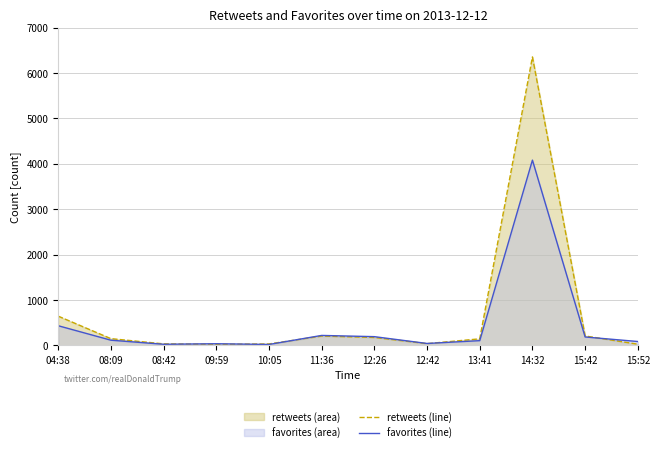

What is the difference between the maximum and minimum values in the favorites (line) series?

4062